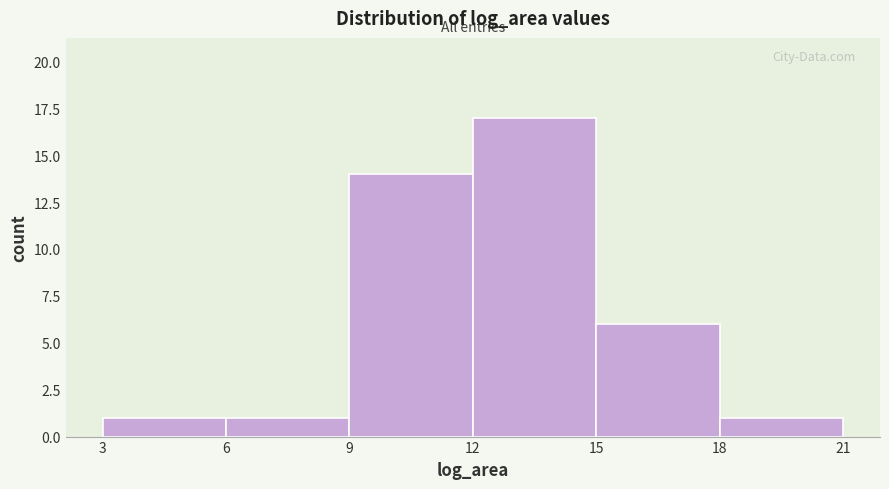

Reading left to right, transcribe this chart: for each bar, give the range it covers on the x-axis and its height. The values are not printed on the chart, so give them approximately, as read against the axis.

3 to 6: 1
6 to 9: 1
9 to 12: 14
12 to 15: 17
15 to 18: 6
18 to 21: 1